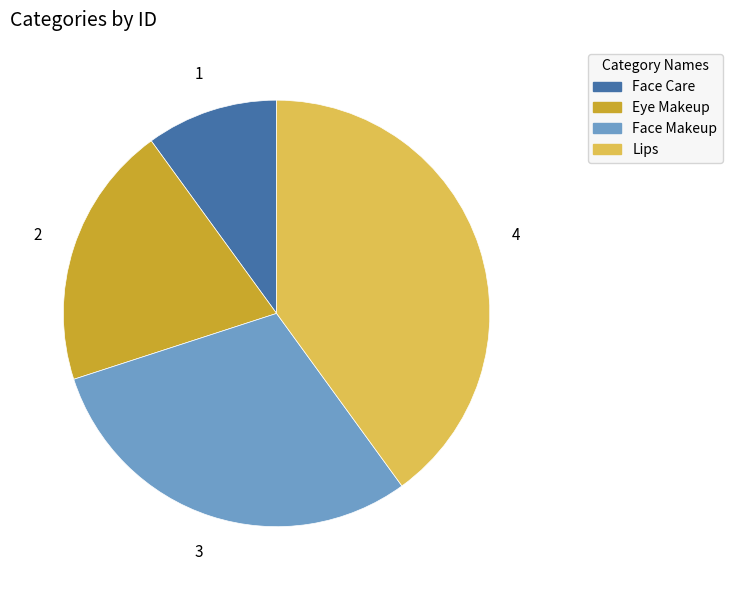

What is the smallest slice in the pie chart?

Face Care